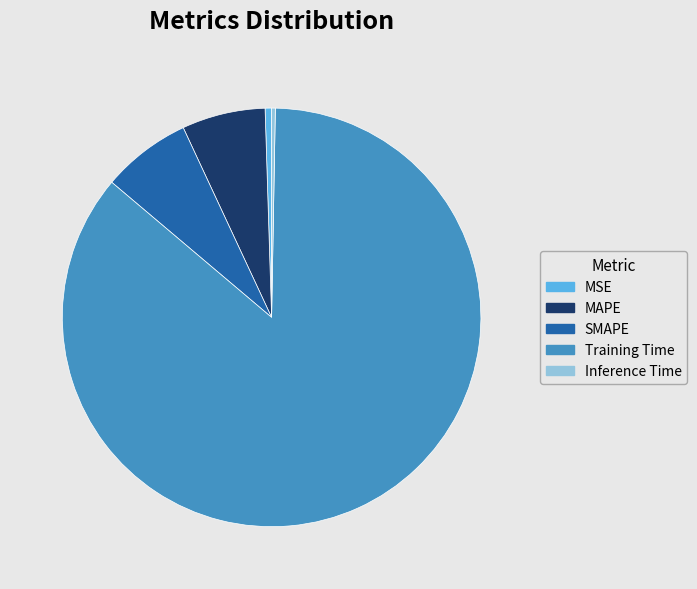

Which category has the biggest portion of the pie?

Training Time